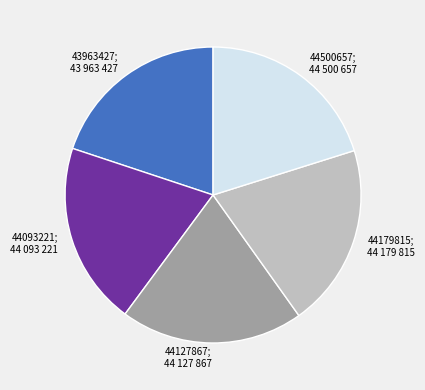

Is there any slice that represents more than half of the pie?

No